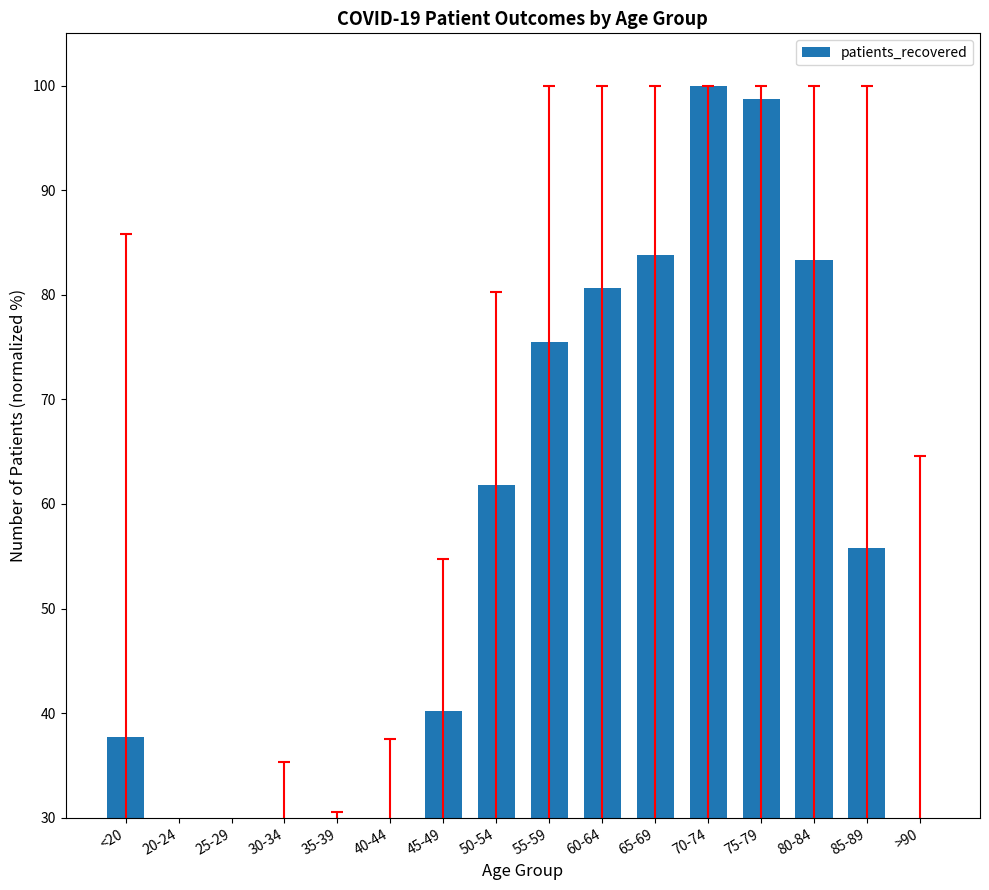

What is the label of the 6th bar from the left?

40-44